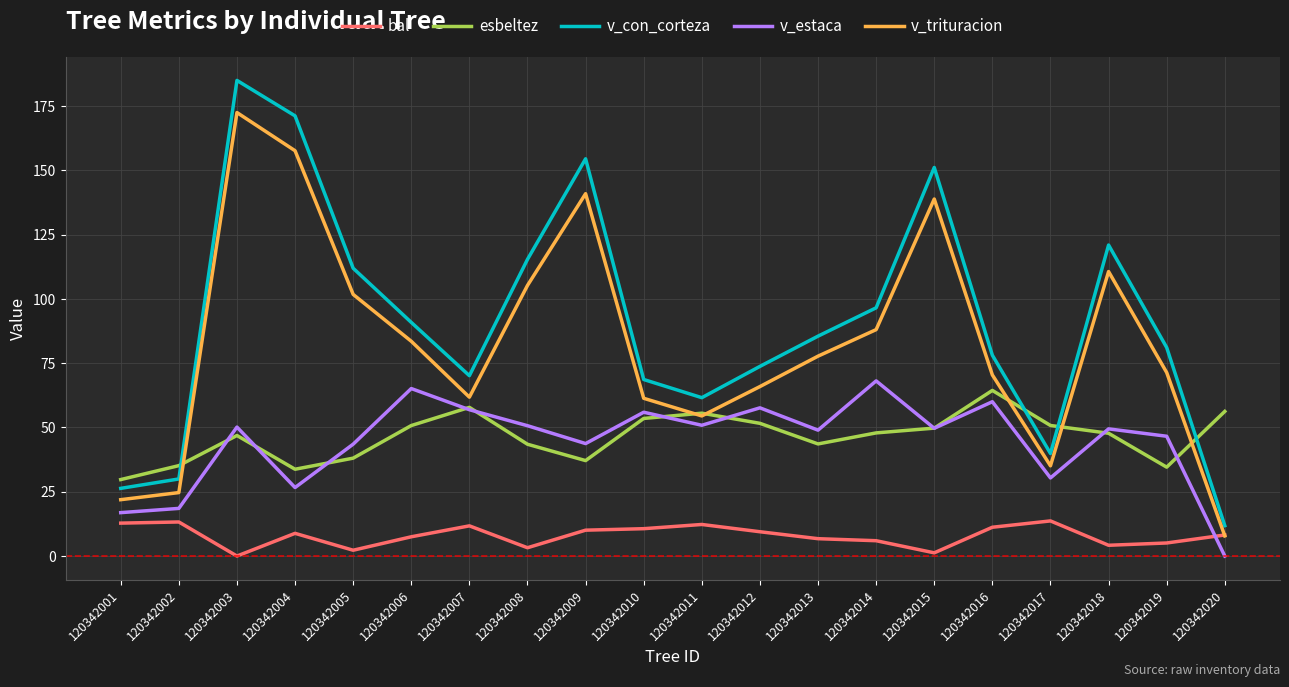

What is the sum of all v_con_corteza values?

1824.3